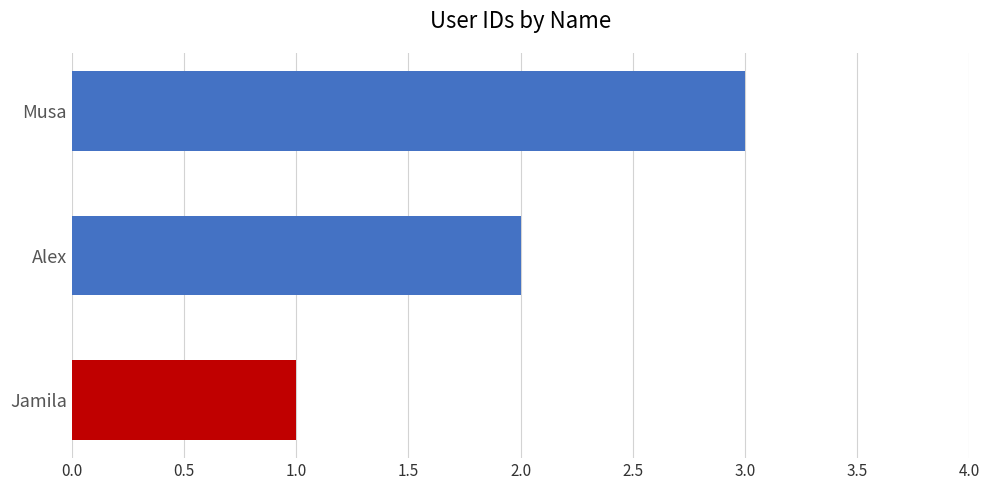

What is the change in value from Jamila to Musa?

+2